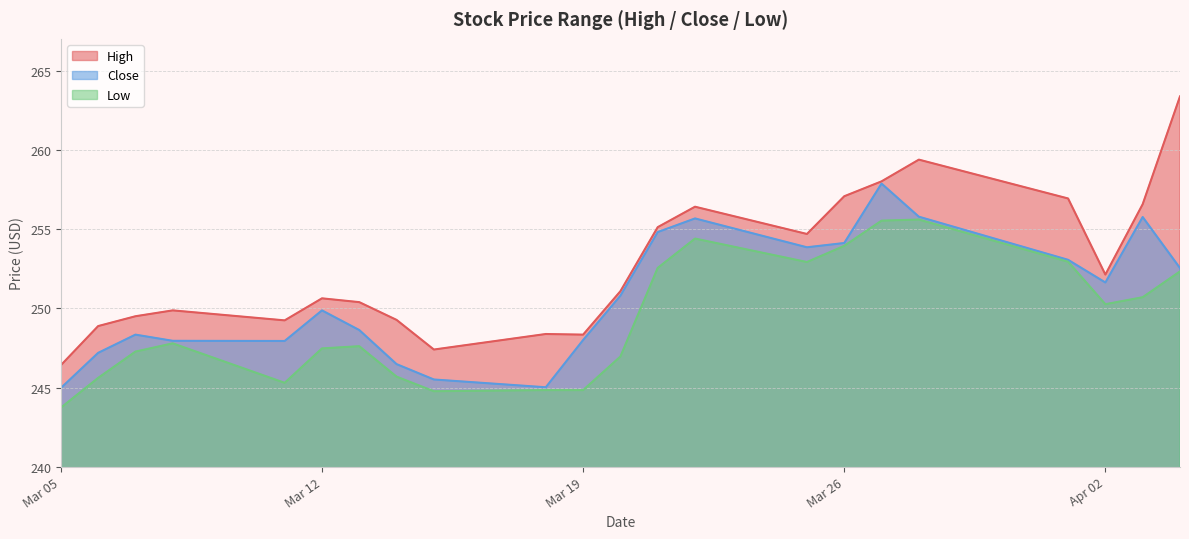

True or false: High and Low intersect in this chart.

False